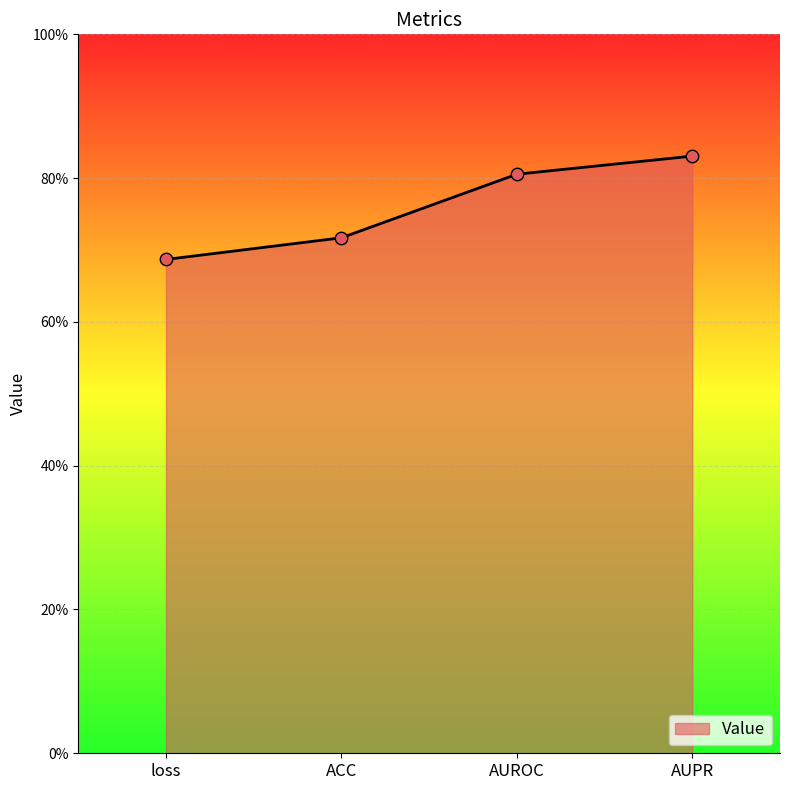

Is this an area chart (filled region under the line)?

Yes